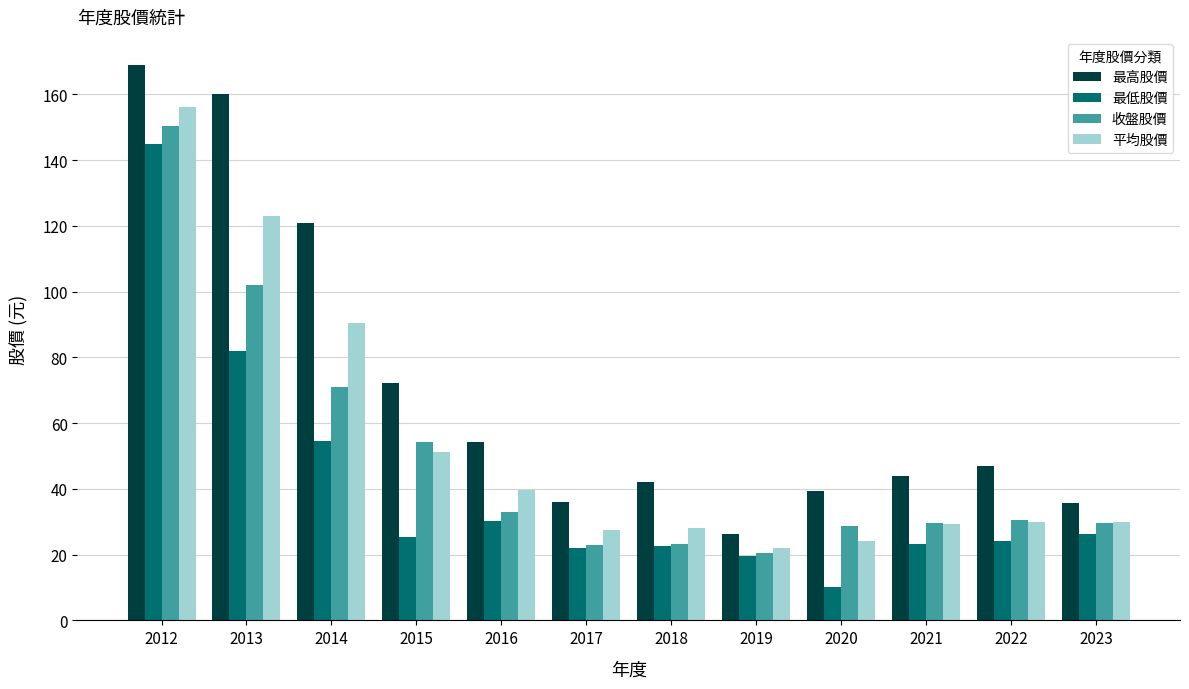

What is the value of the 最低股價 bar at the 6th from the left?

22.1